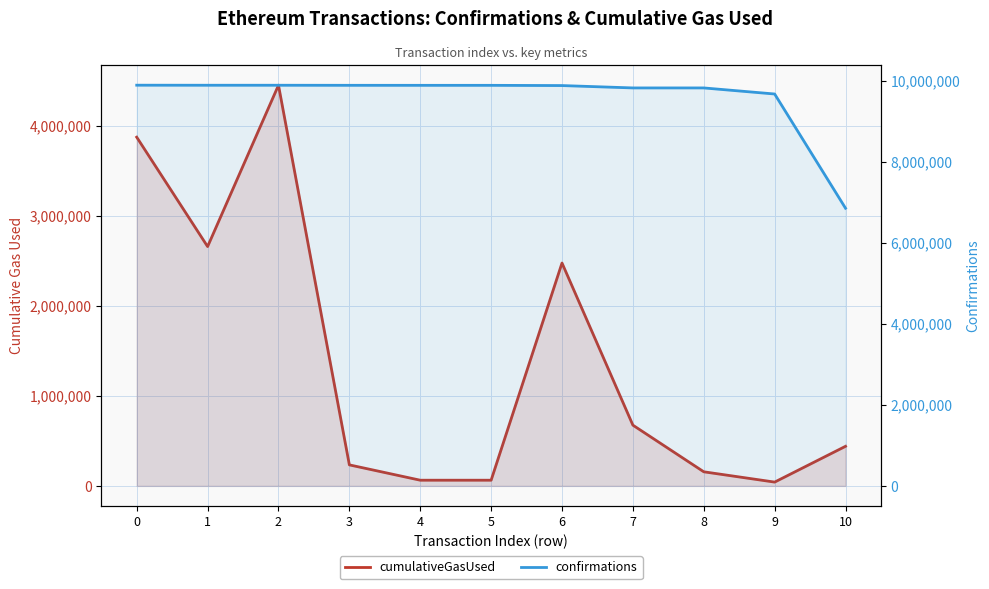

Where is confirmations nearest to the value 8371747?

9